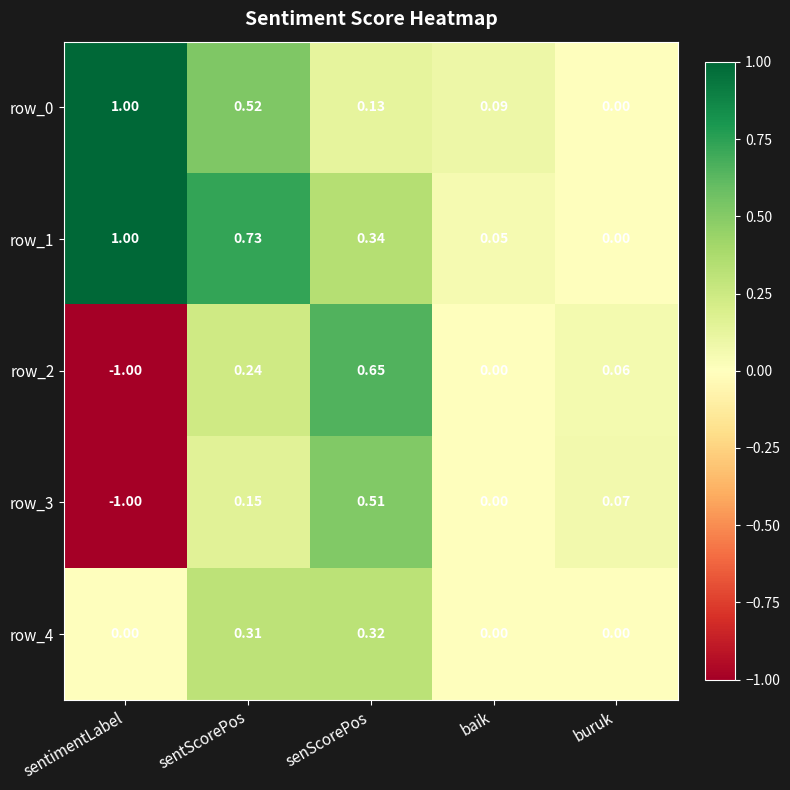

List the labels in order of row_0 value, smallest first.

buruk, baik, senScorePos, sentScorePos, sentimentLabel